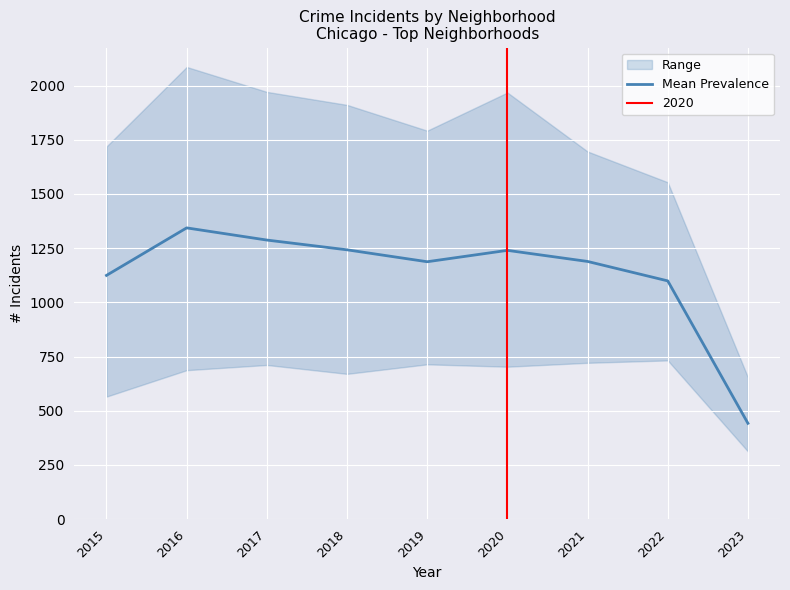

Reading left to right, extract all data points from this chart.

2015=1124.3	2016=1343.5	2017=1287.3	2018=1242.3	2019=1187.3	2020=1239.8	2021=1188.7	2022=1099.0	2023=441.8